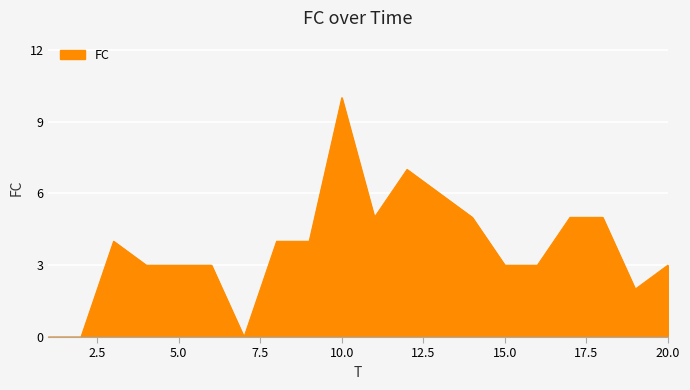

What is the greatest value displayed?

10